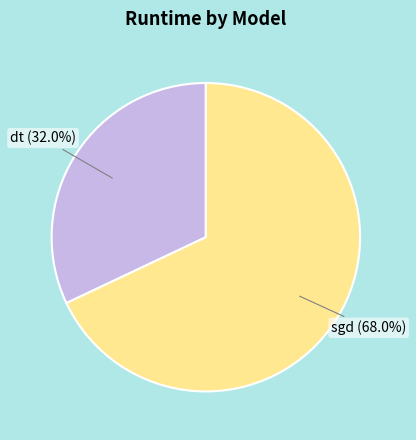

What is the smallest slice in the pie chart?

dt